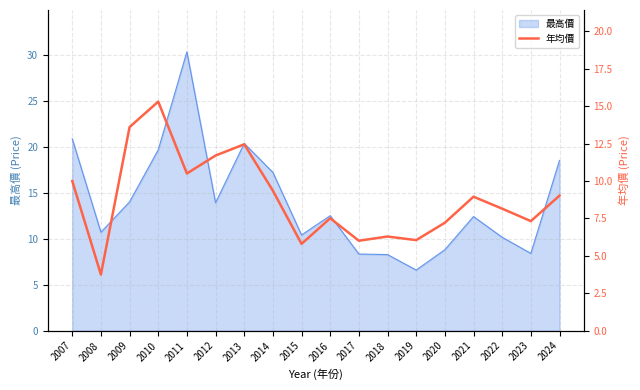

The 最高價 series shows 30.9 at 2007. True or false?

False